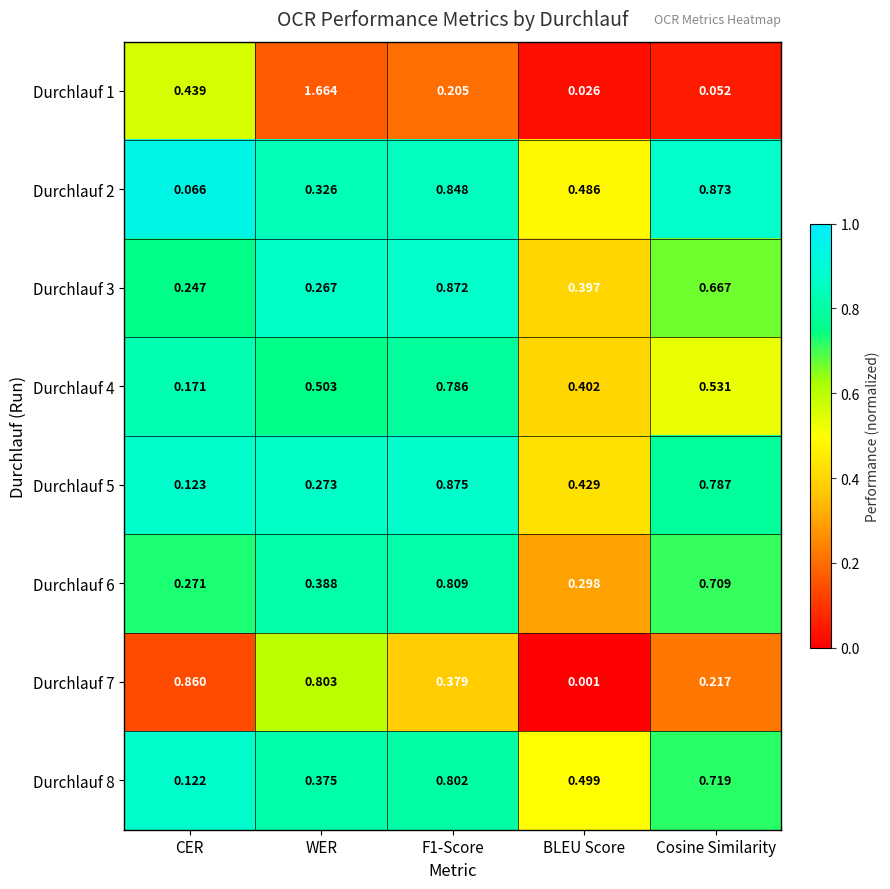

Which label corresponds to the smallest value in the chart?

BLEU Score